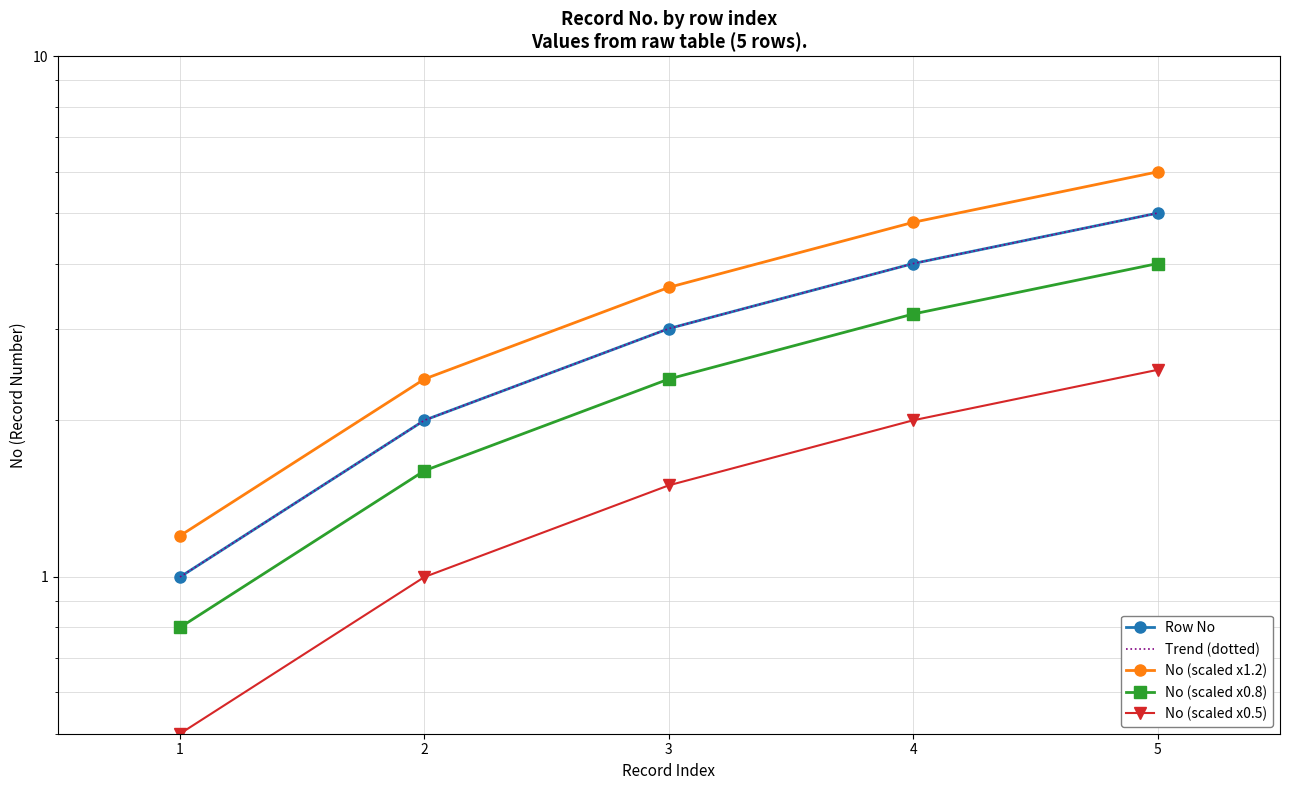

The value of No (scaled x0.5) at 5 is 2.5. True or false?

True